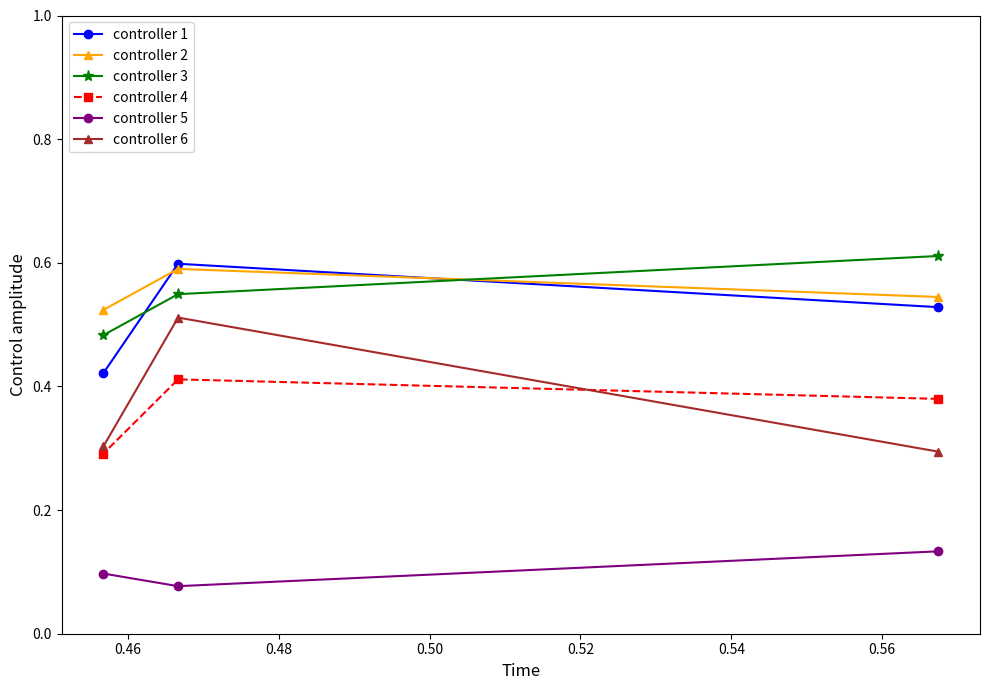

How many controller 3 values are between 0 and 1?

3